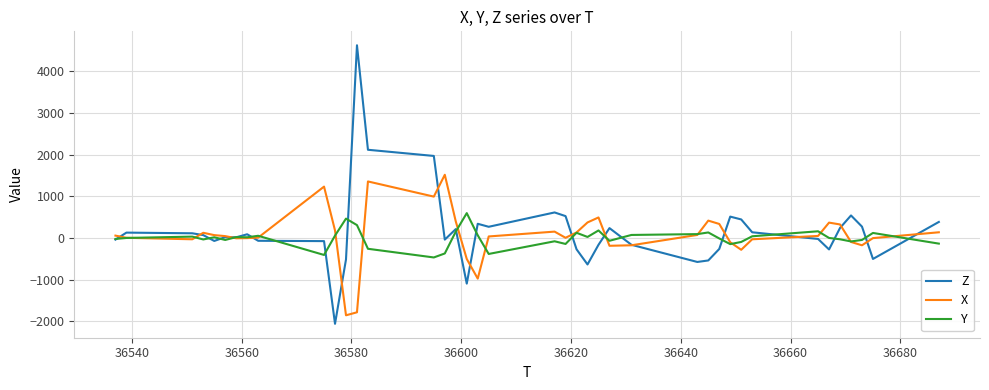

Which series has the widest spread of values?

Z